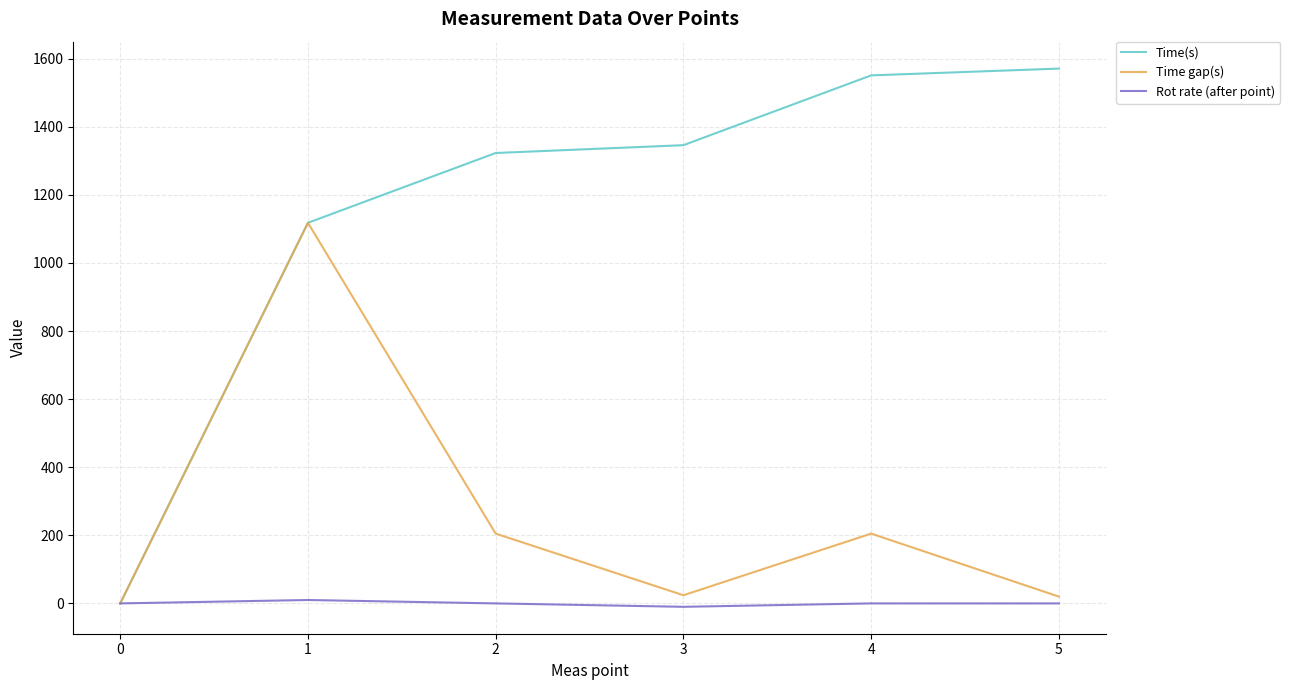

At 5, list the series in order from largest to smallest.

Time(s), Time gap(s), Rot rate (after point)